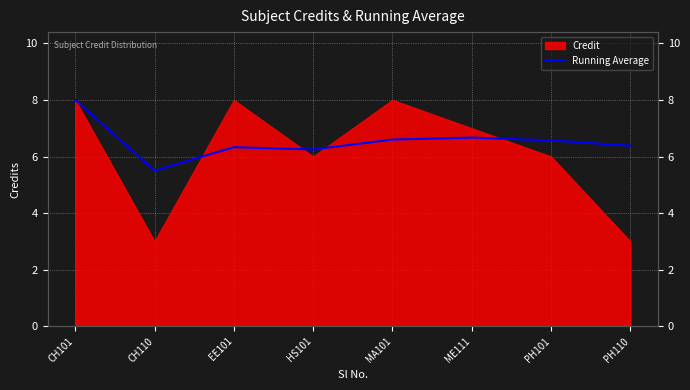

What is the label of the 5th point from the left?

MA101